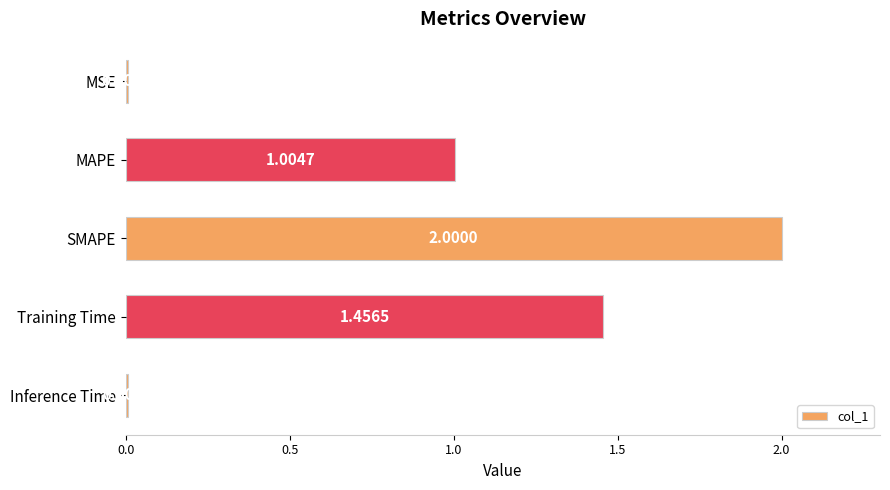

Where is the data nearest to the value 1?

MAPE